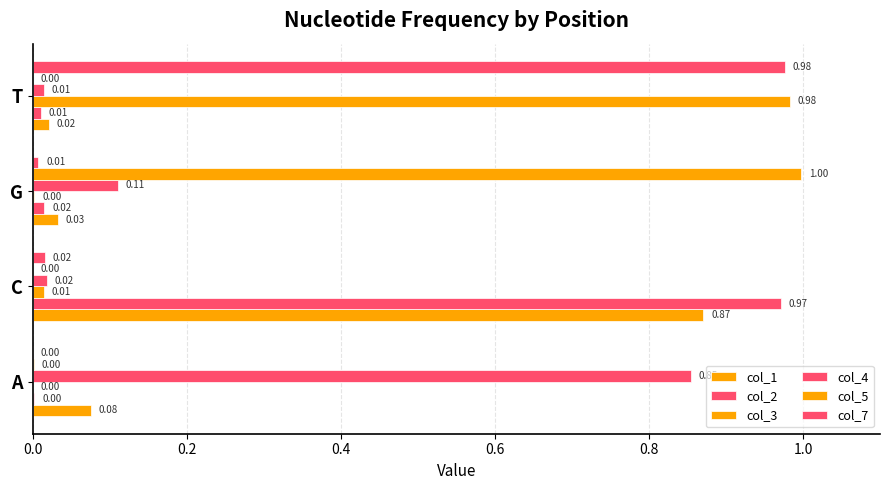

Count the number of data series in this chart.

6